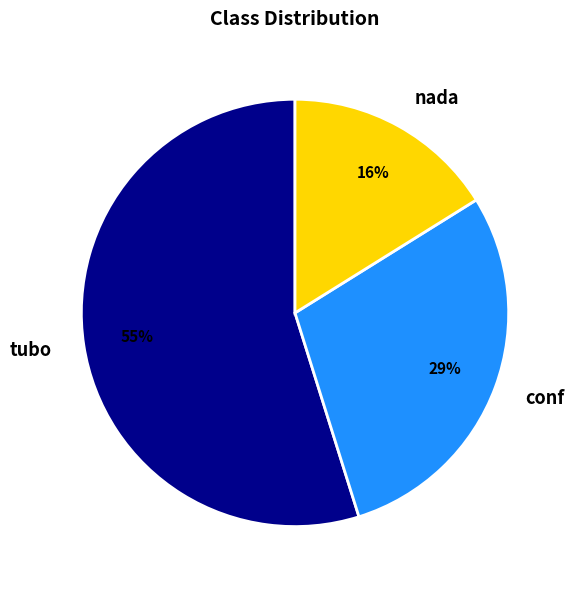

Do conf and nada together represent more than half of the pie?

No